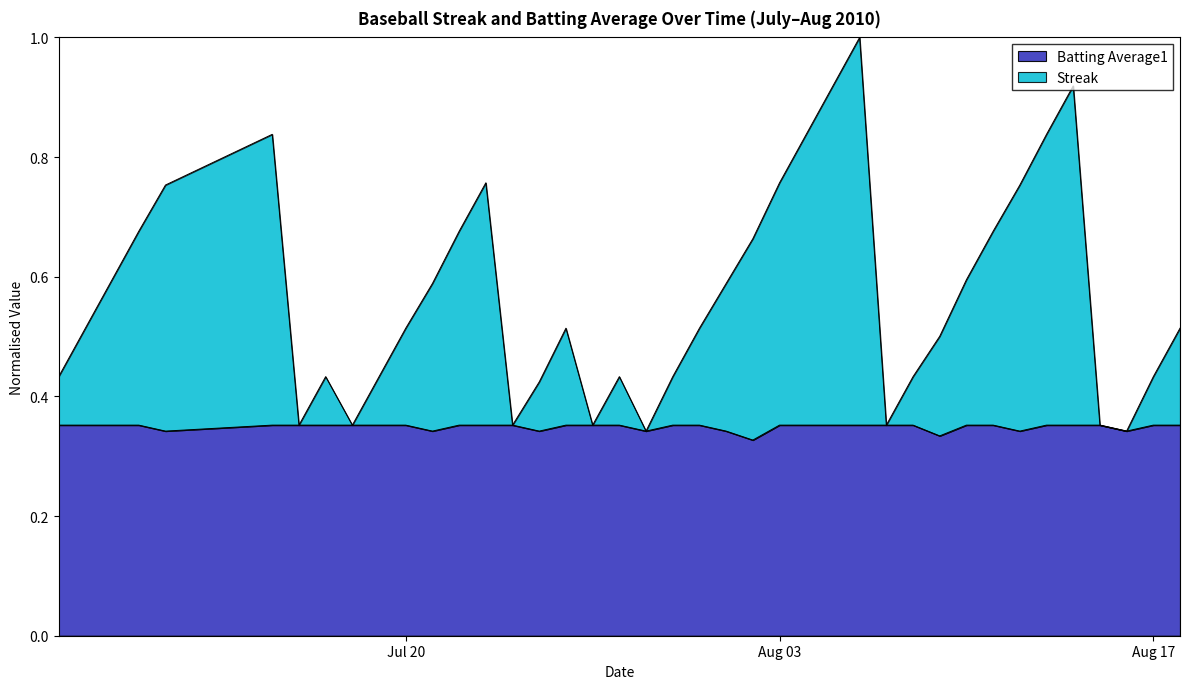

True or false: Streak has a value of 0.6 at 2010-07-21.

True